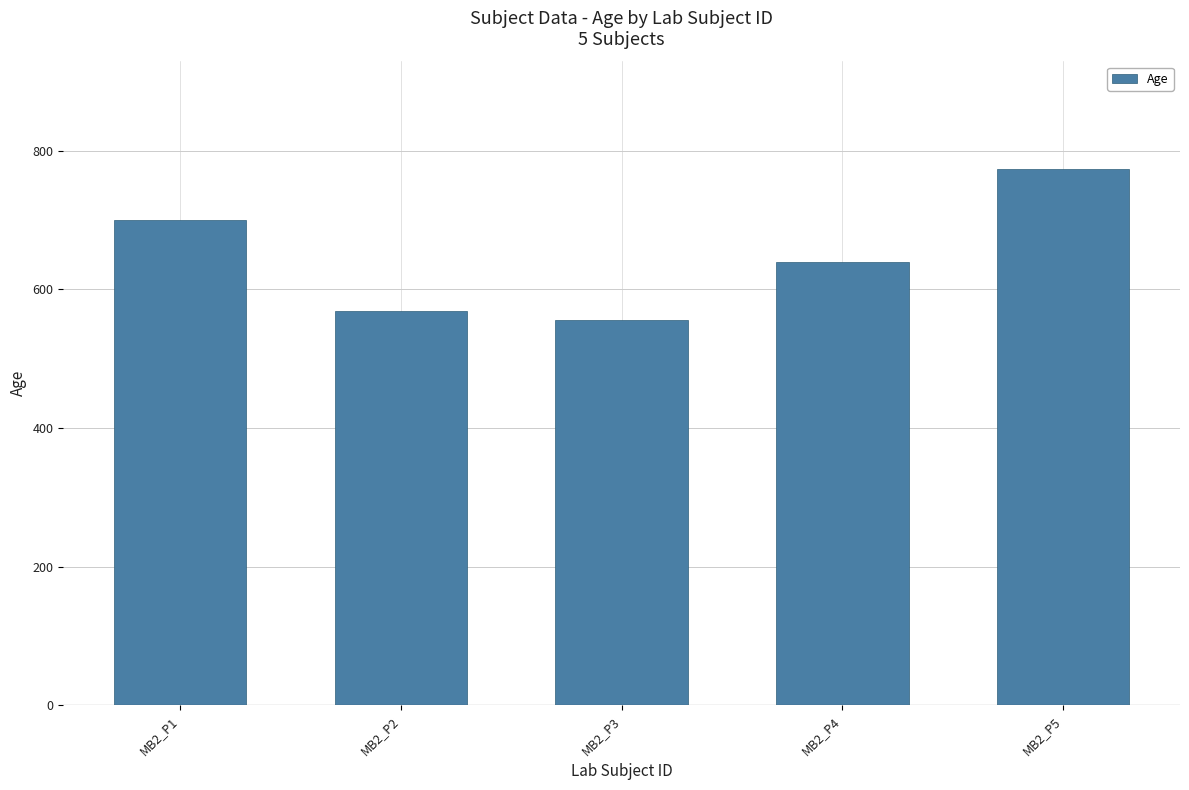

True or false: the data shows 1298 at MB2_P5.

False